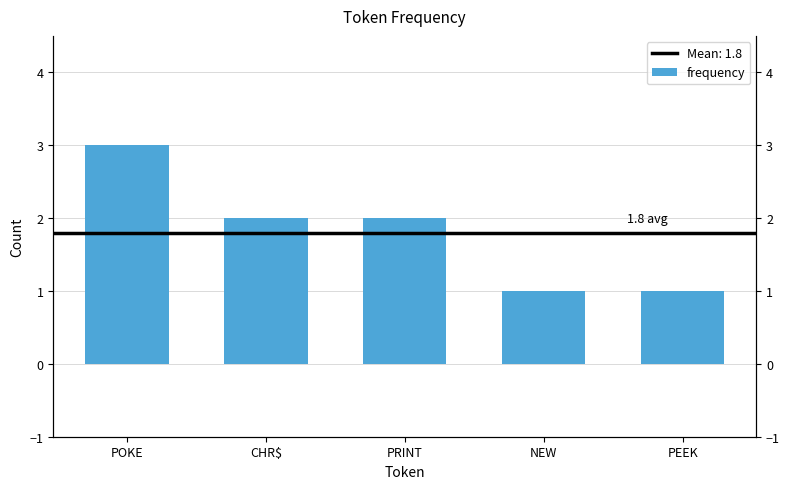

Between PEEK and PRINT, which is larger?

PRINT